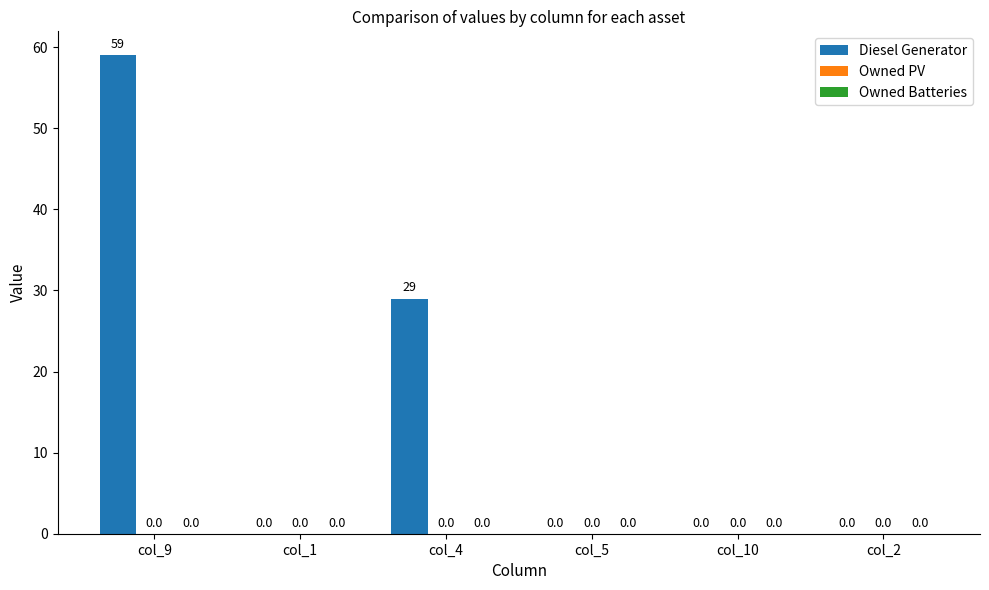

What is the change in value from col_9 to col_5?

-59